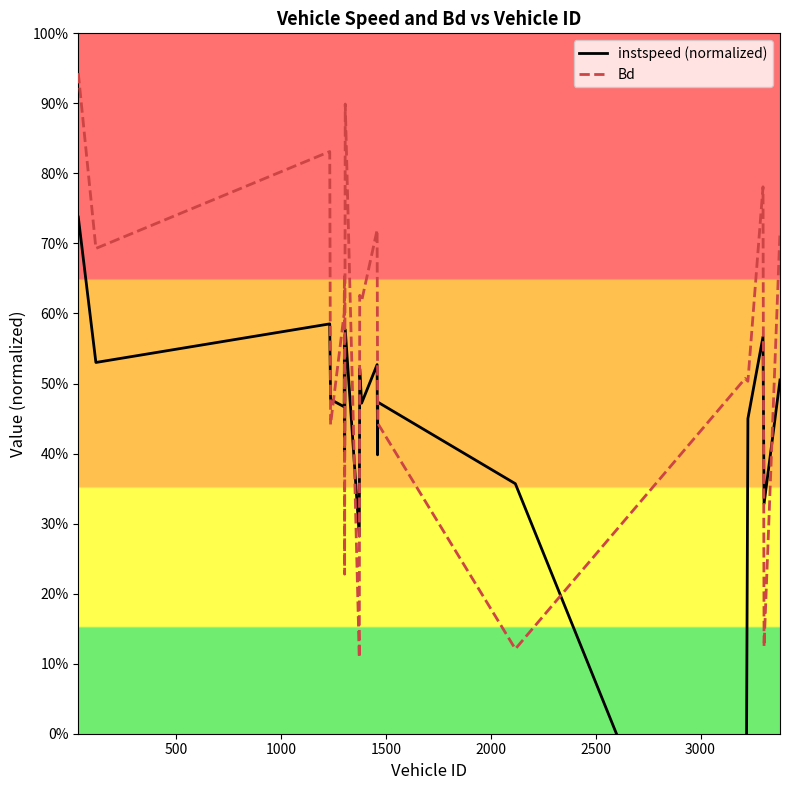

What is the difference between the maximum and minimum values in the instspeed (normalized) series?

1.2